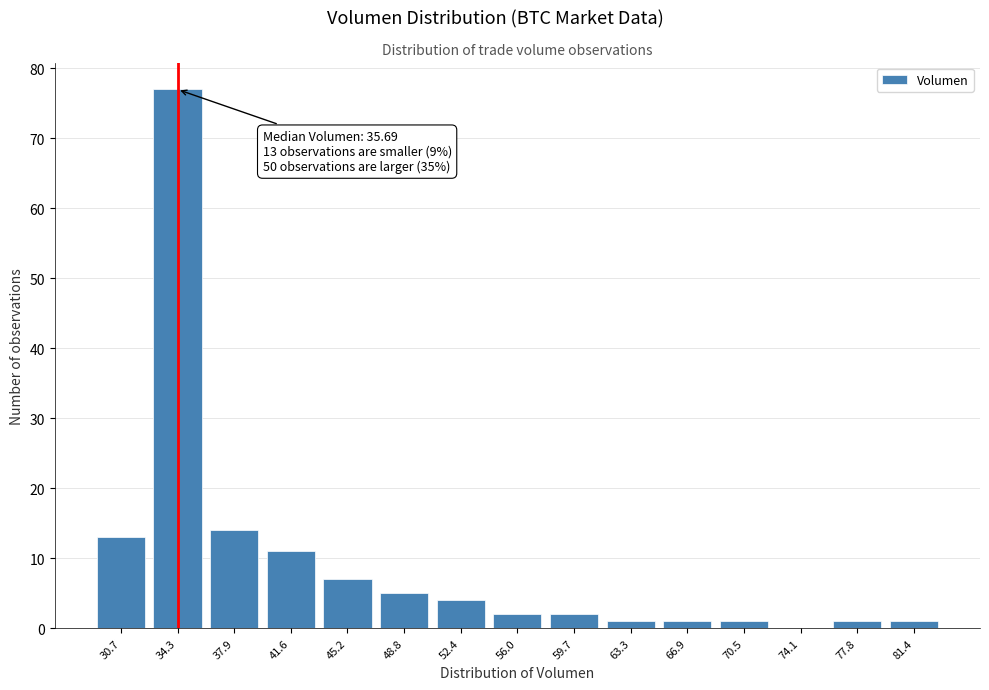

Reading left to right, transcribe all the data shown in this chart.

30.7=13	34.3=77	37.9=14	41.6=11	45.2=7	48.8=5	52.4=4	56.0=2	59.7=2	63.3=1	66.9=1	70.5=1	74.1=0	77.8=1	81.4=1